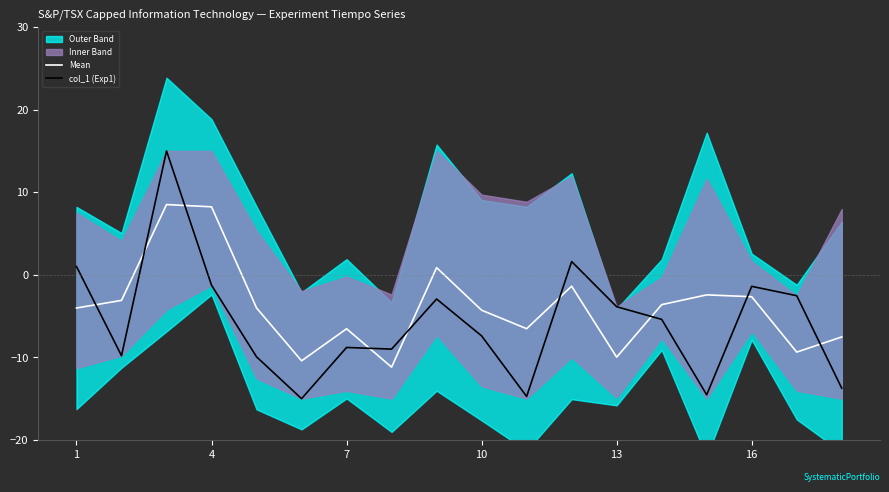

Read the Mean value at 13.

-10.0